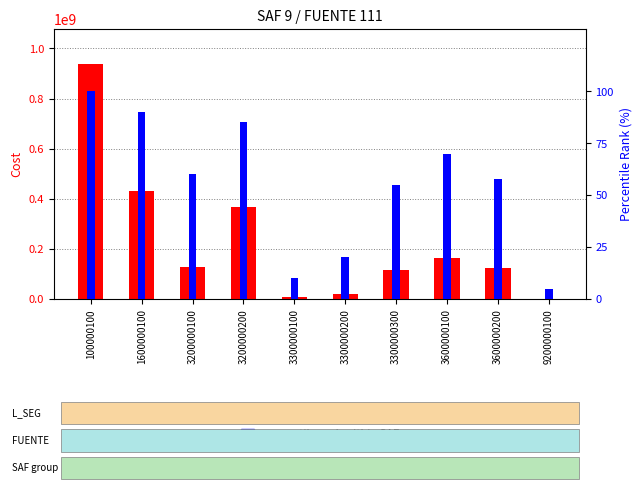

Rank the categories by cost value value from lowest to highest.

9200000100, 3300000100, 3300000200, 3300000300, 3600000200, 3200000100, 3600000100, 3200000200, 1600000100, 100000100